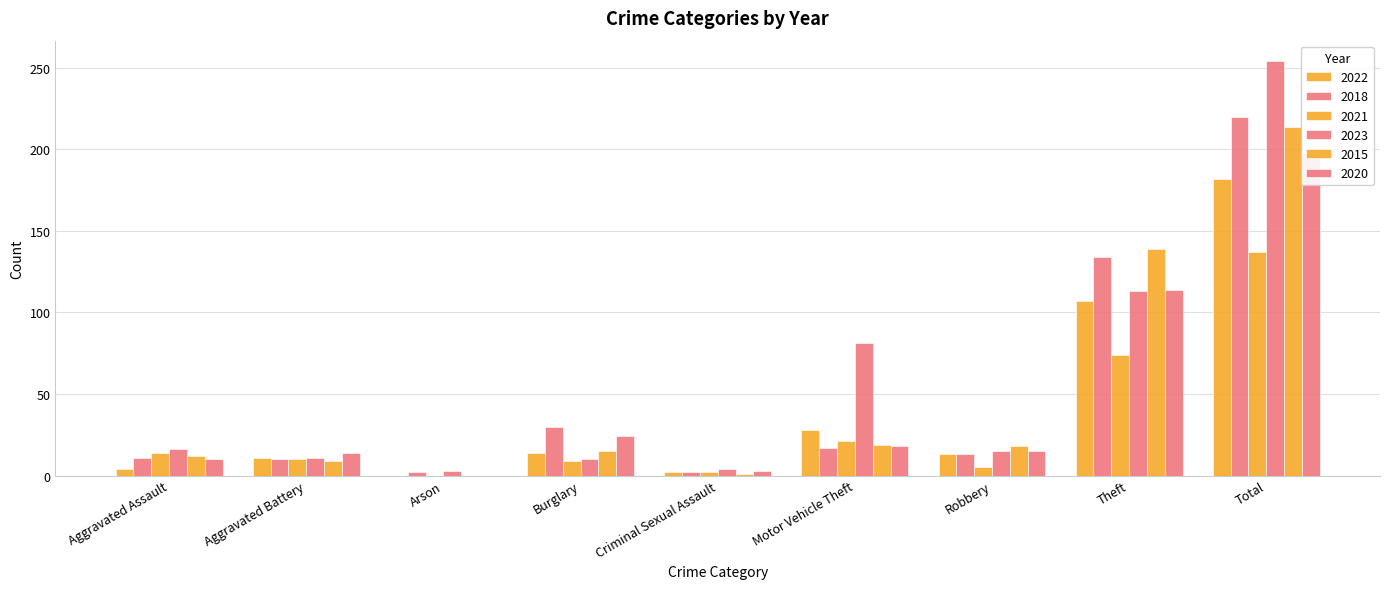

What are all the series names shown in the legend?

2022, 2018, 2021, 2023, 2015, 2020